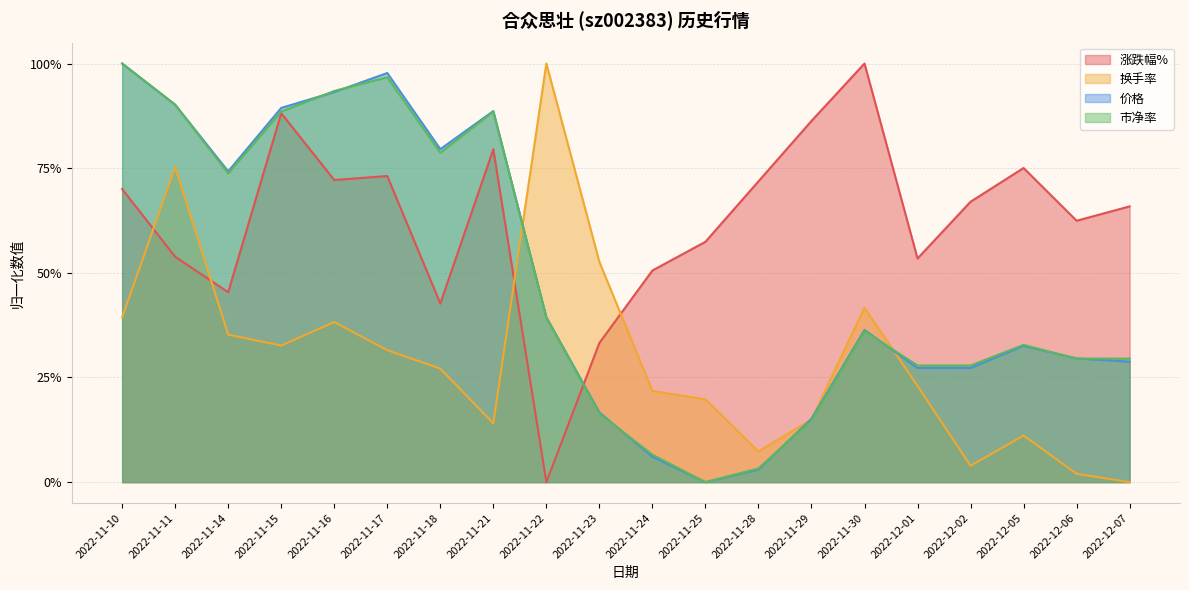

Between 2022-11-11 and 2022-11-24, which is larger?

2022-11-11